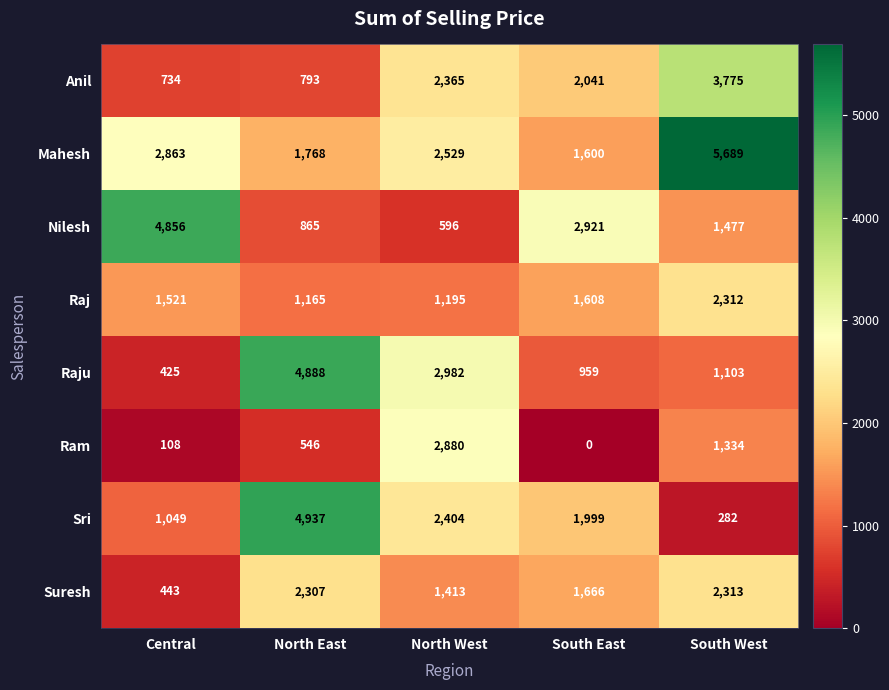

At South West, list the series in order from largest to smallest.

Mahesh, Anil, Suresh, Raj, Nilesh, Ram, Raju, Sri